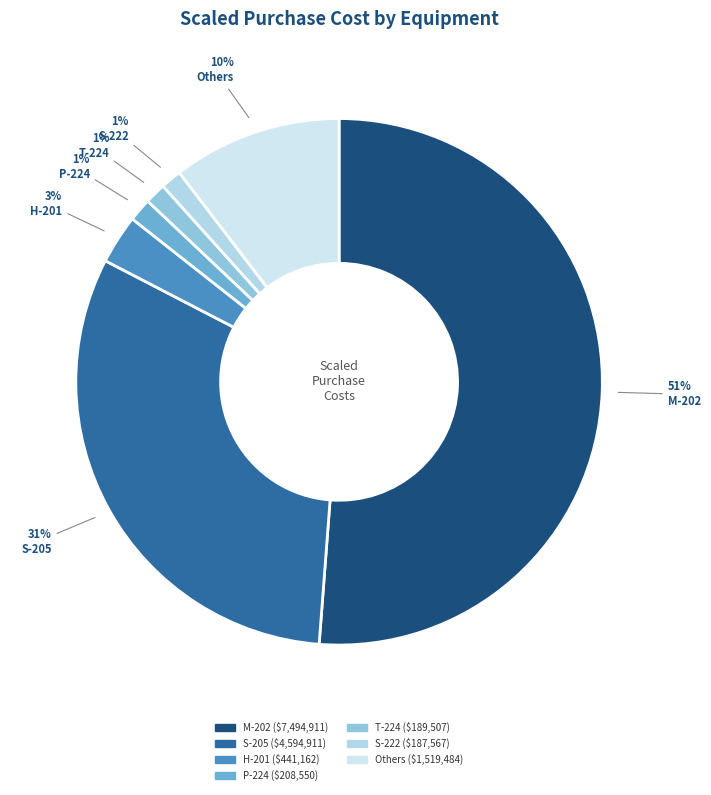

Is there a majority slice in this chart?

Yes